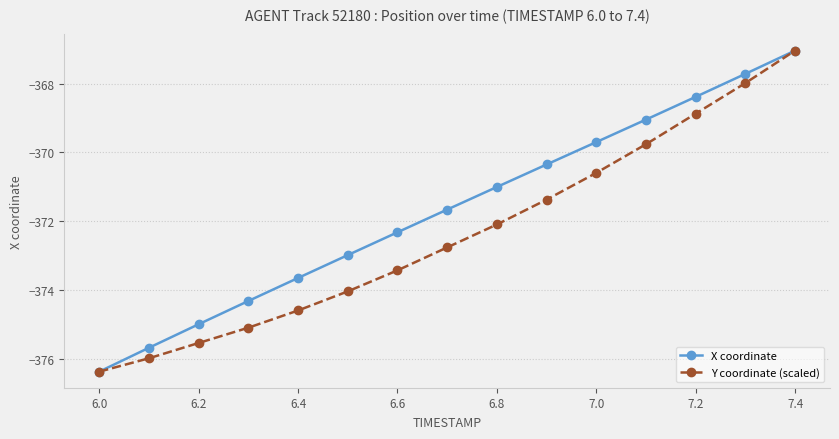

What is the difference between the maximum and minimum values in the X coordinate series?

9.3